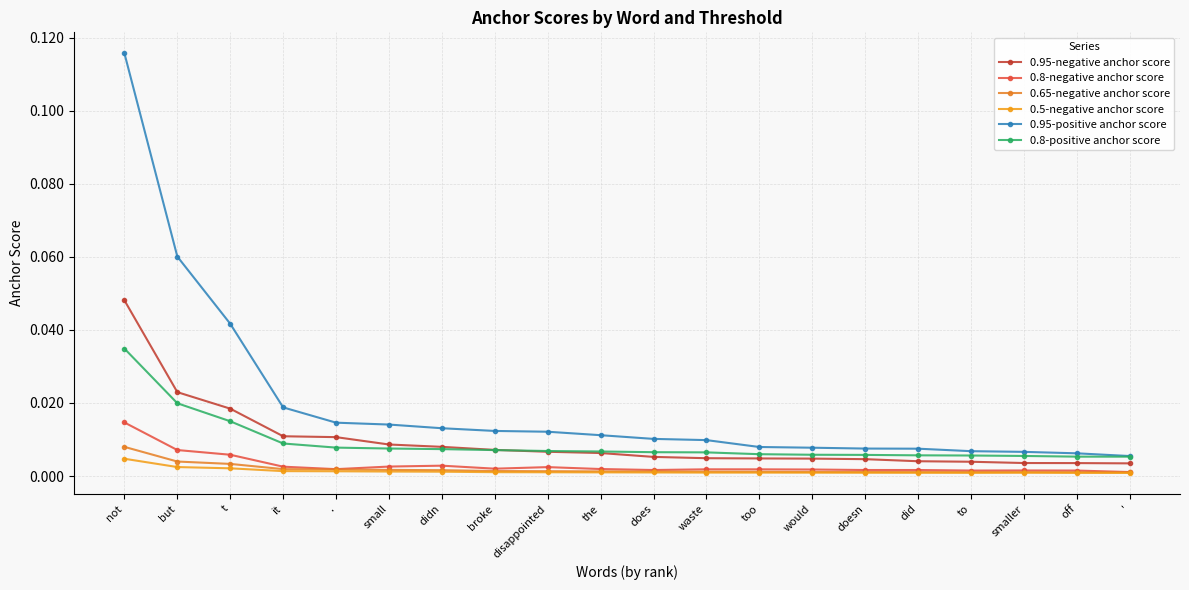

Reading left to right, transcribe all the data shown in this chart.

0.95-negative anchor score: 0.0	0.0	0.0	0.0	0.0	0.0	0.0	0.0	0.0	0.0	0.0	0.0	0.0	0.0	0.0	0.0	0.0	0.0	0.0	0.0
0.8-negative anchor score: 0.0	0.0	0.0	0.0	0.0	0.0	0.0	0.0	0.0	0.0	0.0	0.0	0.0	0.0	0.0	0.0	0.0	0.0	0.0	0.0
0.65-negative anchor score: 0.0	0.0	0.0	0.0	0.0	0.0	0.0	0.0	0.0	0.0	0.0	0.0	0.0	0.0	0.0	0.0	0.0	0.0	0.0	0.0
0.5-negative anchor score: 0.0	0.0	0.0	0.0	0.0	0.0	0.0	0.0	0.0	0.0	0.0	0.0	0.0	0.0	0.0	0.0	0.0	0.0	0.0	0.0
0.95-positive anchor score: 0.1	0.1	0.0	0.0	0.0	0.0	0.0	0.0	0.0	0.0	0.0	0.0	0.0	0.0	0.0	0.0	0.0	0.0	0.0	0.0
0.8-positive anchor score: 0.0	0.0	0.0	0.0	0.0	0.0	0.0	0.0	0.0	0.0	0.0	0.0	0.0	0.0	0.0	0.0	0.0	0.0	0.0	0.0